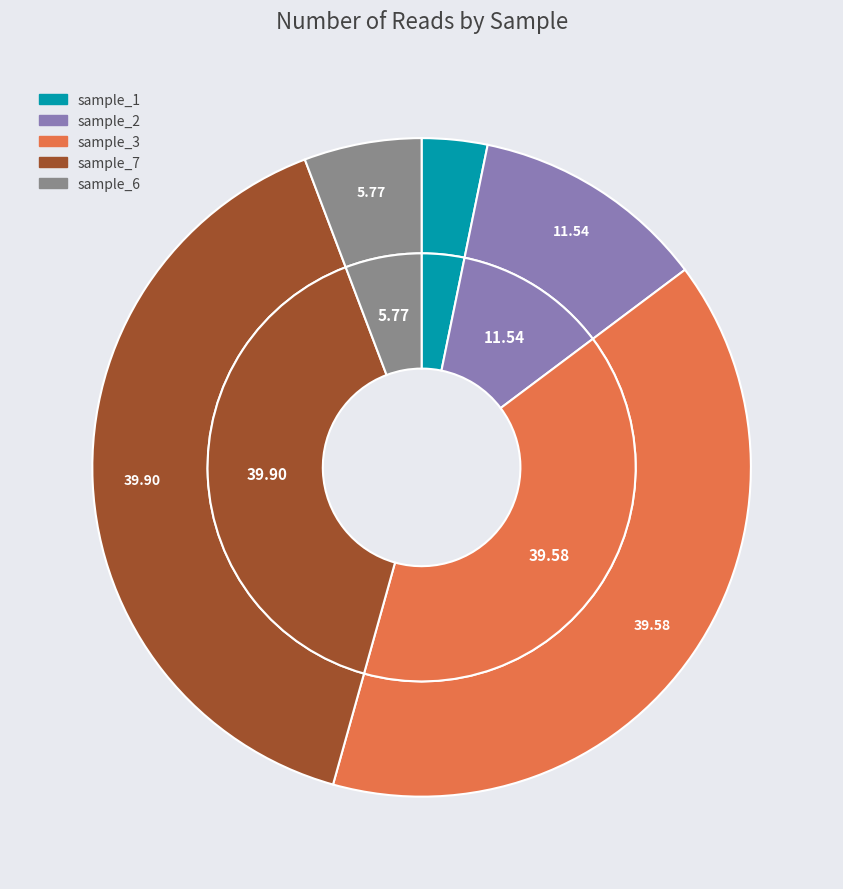

True or false: sample_2 accounts for 12% of the total.

True